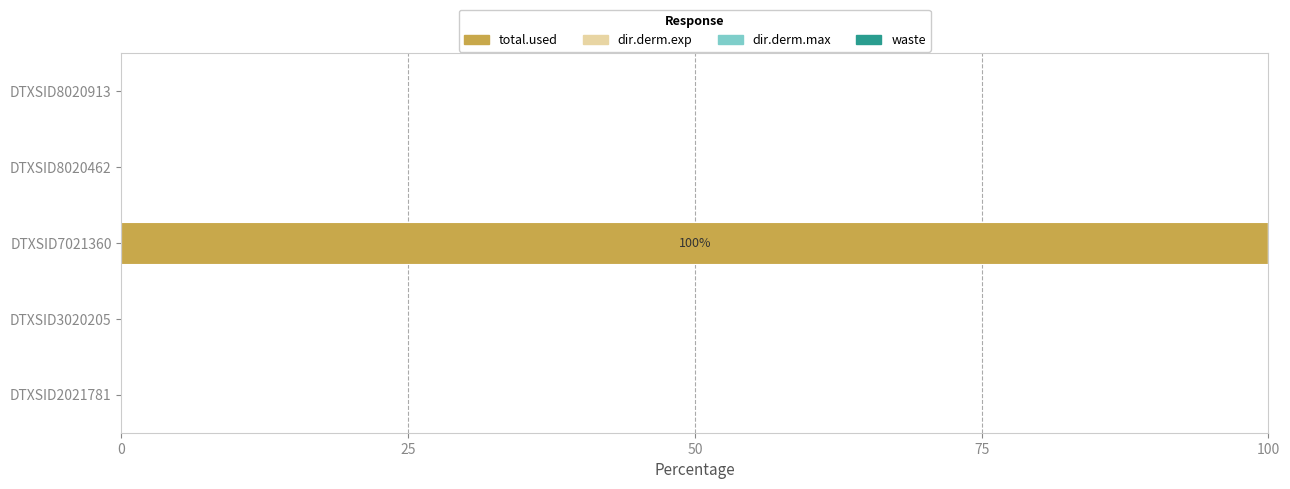

What is the sum of the values at DTXSID7021360 and DTXSID3020205?

100